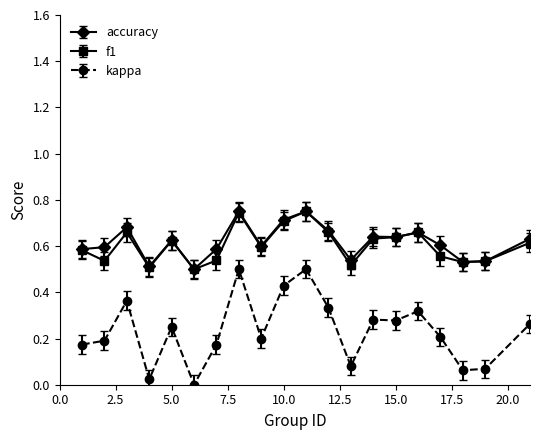

Which series has the largest total across all categories?

accuracy